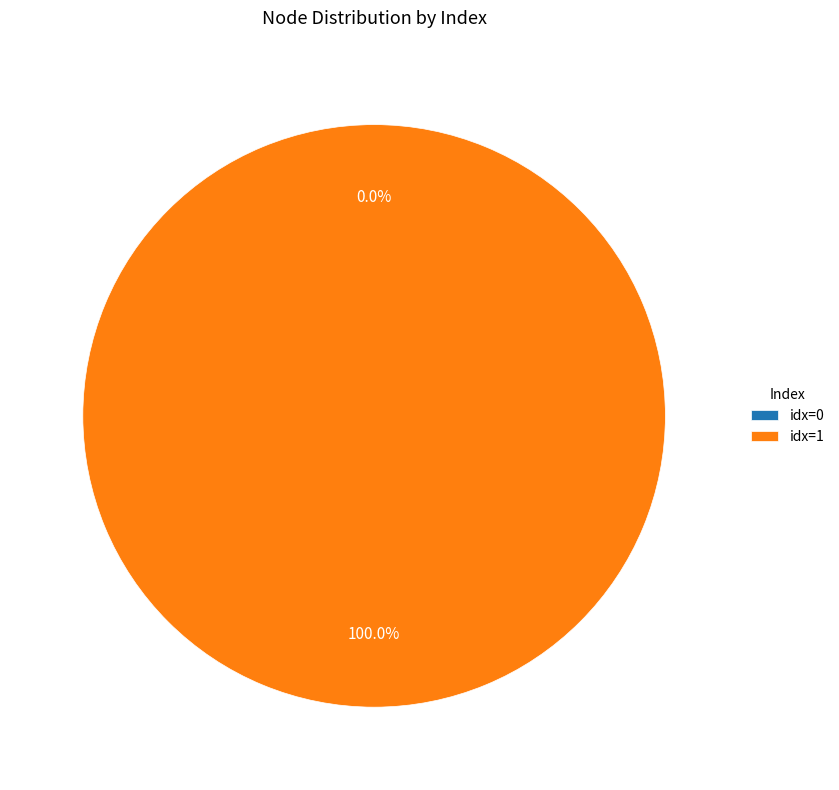

Between 0 and 1, which is larger?

1